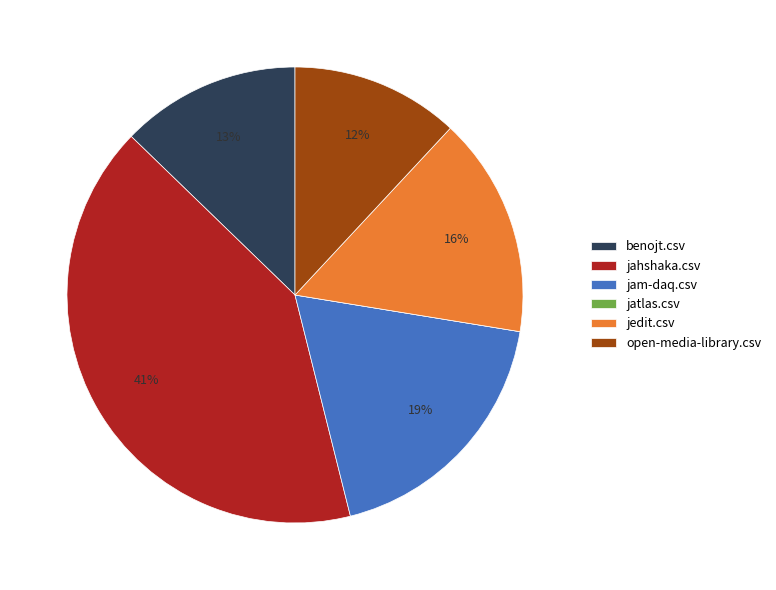

To the nearest percent, what is the difference between the jedit.csv and open-media-library.csv slice percentages?

4%